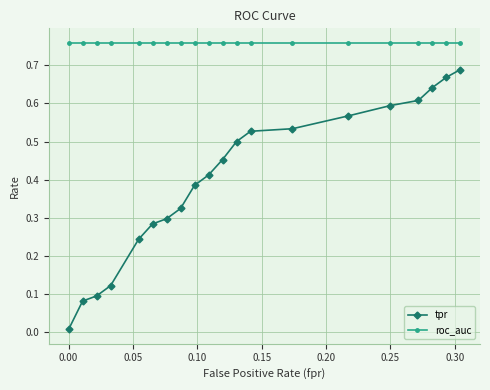

What is the sum of all tpr values?

8.0